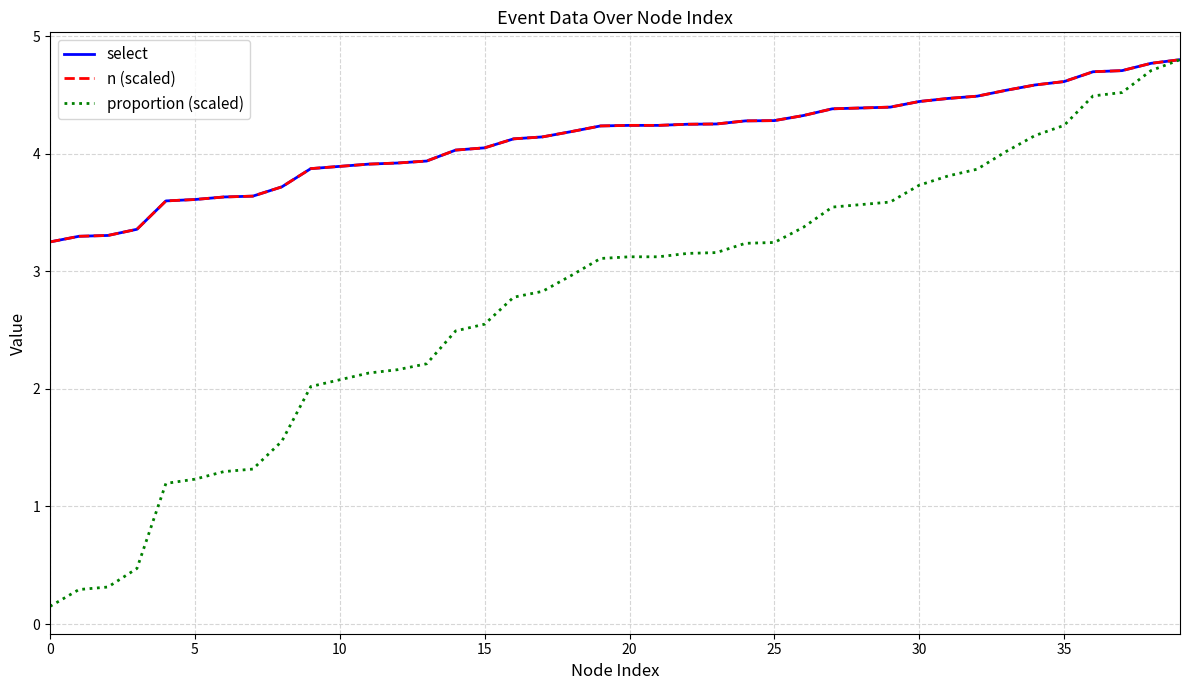

List the series in order of their peak value, lowest first.

select, n (scaled), proportion (scaled)